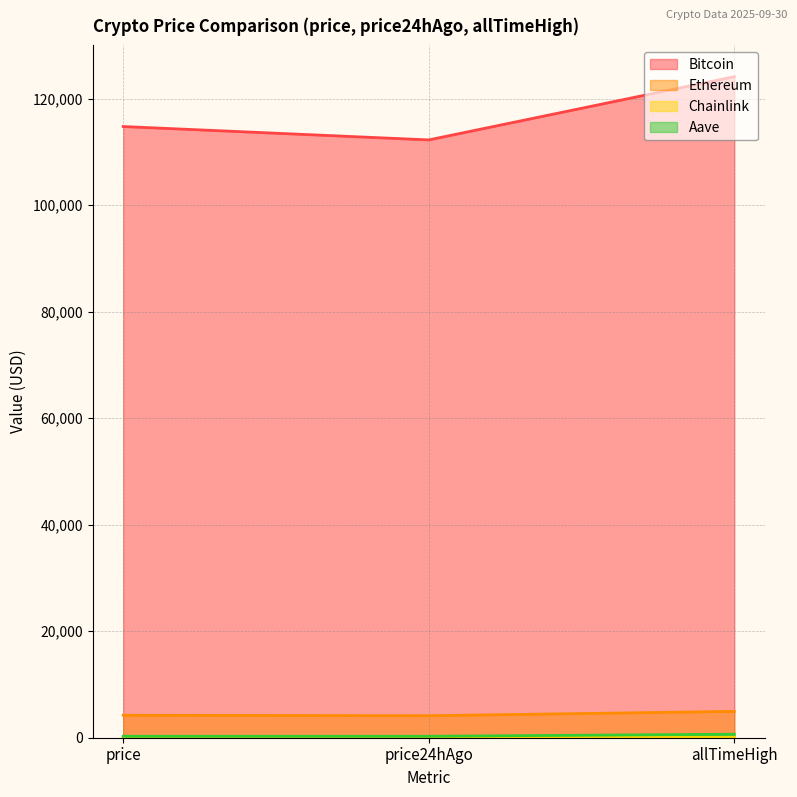

What is the spread (max minus min) of values at price?

114744.3